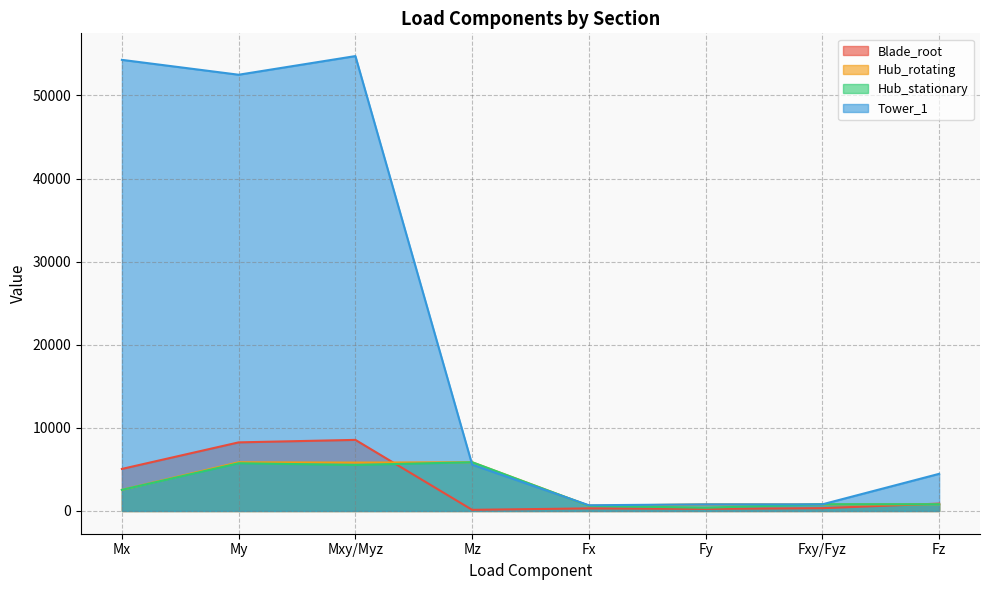

What are all the series names shown in the legend?

Blade_root, Hub_rotating, Hub_stationary, Tower_1